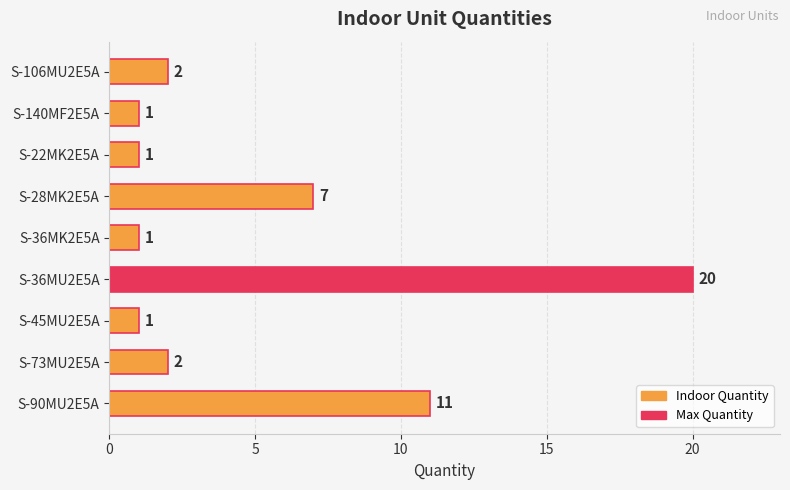

Does the chart contain stacked bars?

No